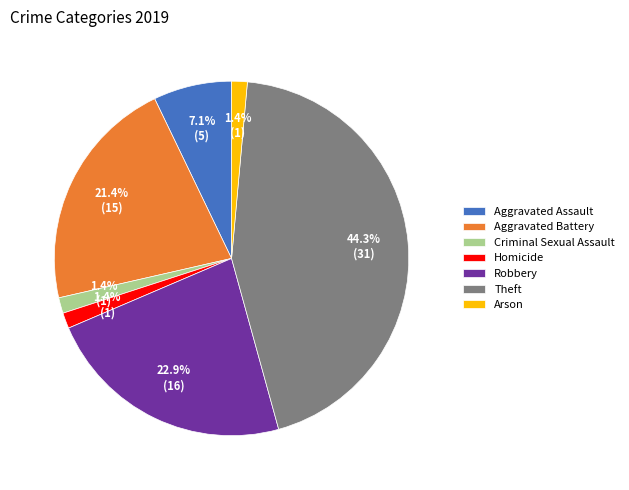

Which slice is the largest?

Theft